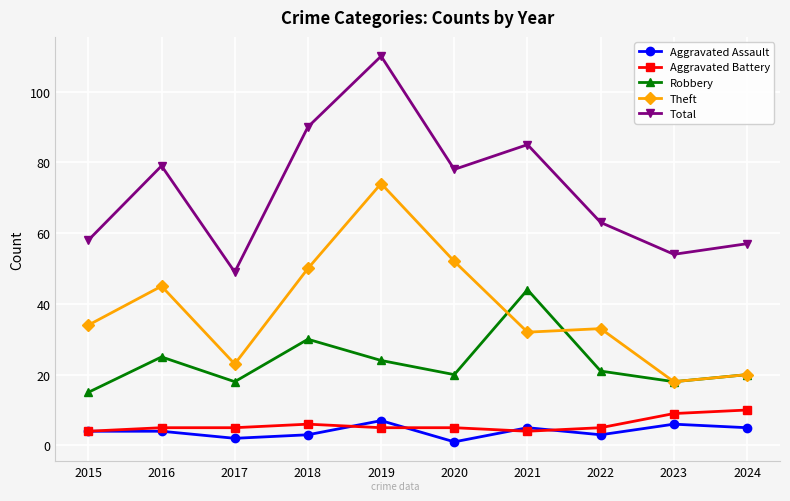

What are all the series names shown in the legend?

Aggravated Assault, Aggravated Battery, Robbery, Theft, Total